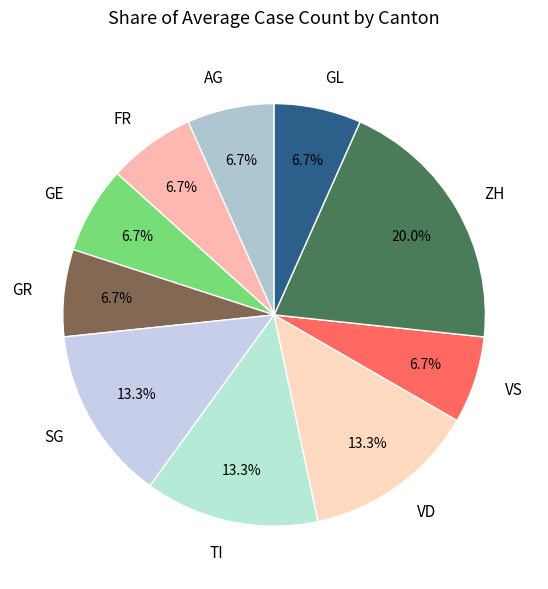

What percentage do AG and TI together represent?

20.0%